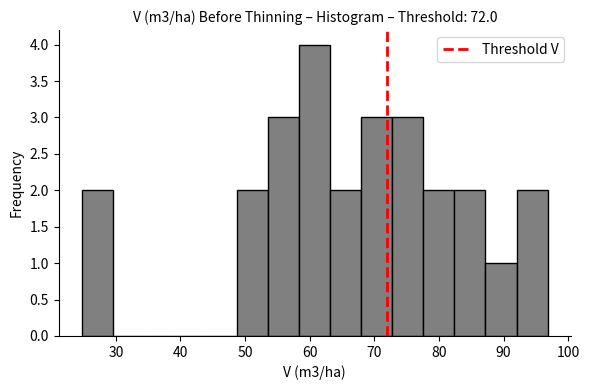

Reading left to right, transcribe this chart: for each bar, give the range it covers on the x-axis and its height. Neither the bar edges nor the heights are printed on the chart, so give them approximately, as read against the axes.

25 to 30: 2
30 to 34: 0
34 to 39: 0
39 to 44: 0
44 to 49: 0
49 to 54: 2
54 to 58: 3
58 to 63: 4
63 to 68: 2
68 to 73: 3
73 to 78: 3
78 to 82: 2
82 to 87: 2
87 to 92: 1
92 to 97: 2